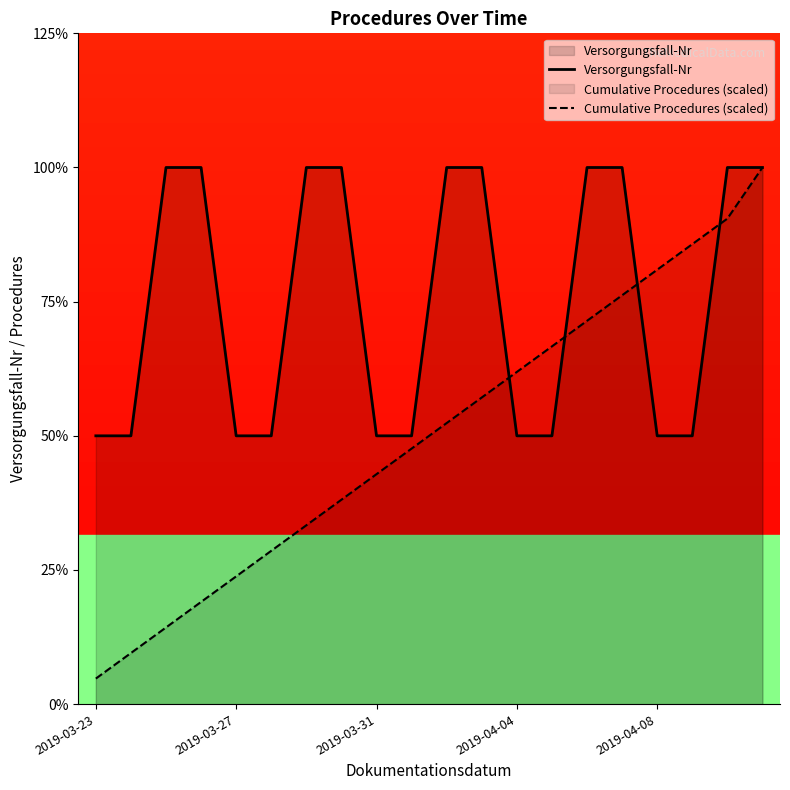

How many values in the Cumulative Procedures (scaled) series exceed 1?

10